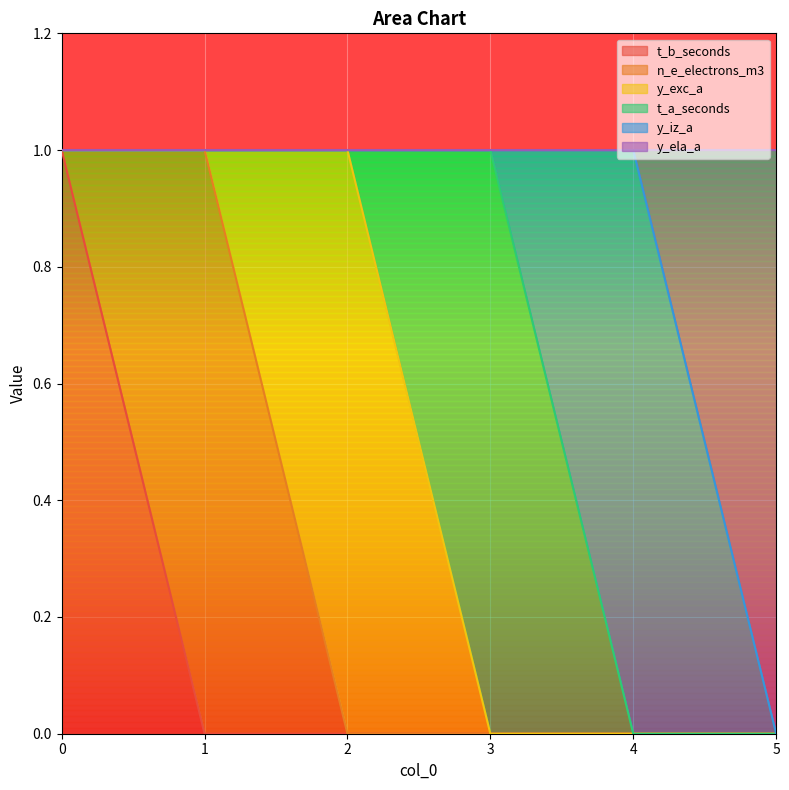

List the series in order of their peak value, highest first.

t_b_seconds, n_e_electrons_m3, y_exc_a, t_a_seconds, y_iz_a, y_ela_a